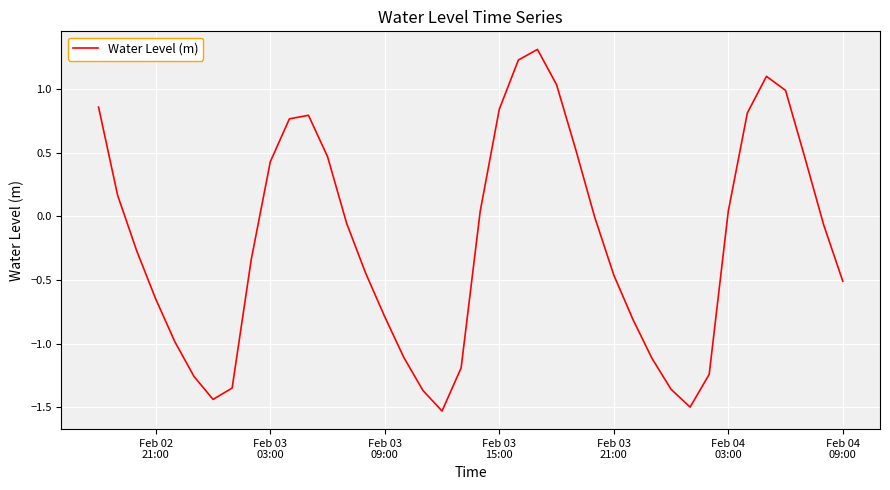

What is the maximum value shown in the chart?

1.3